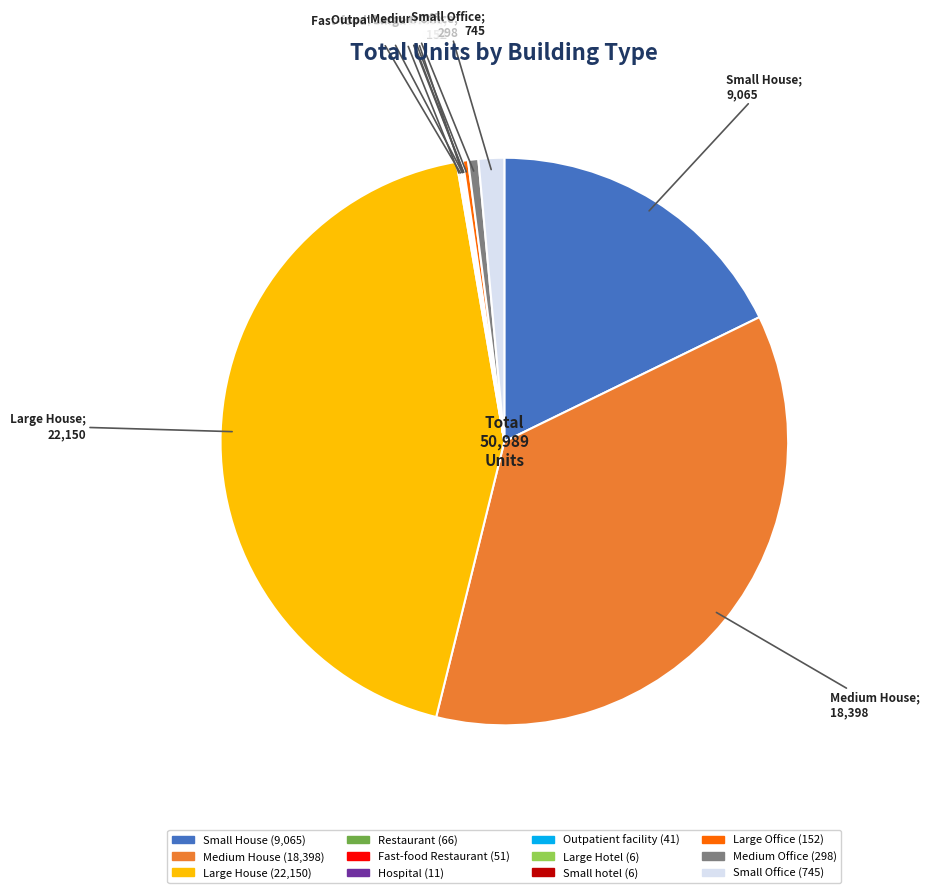

Is there any slice that represents more than half of the pie?

No